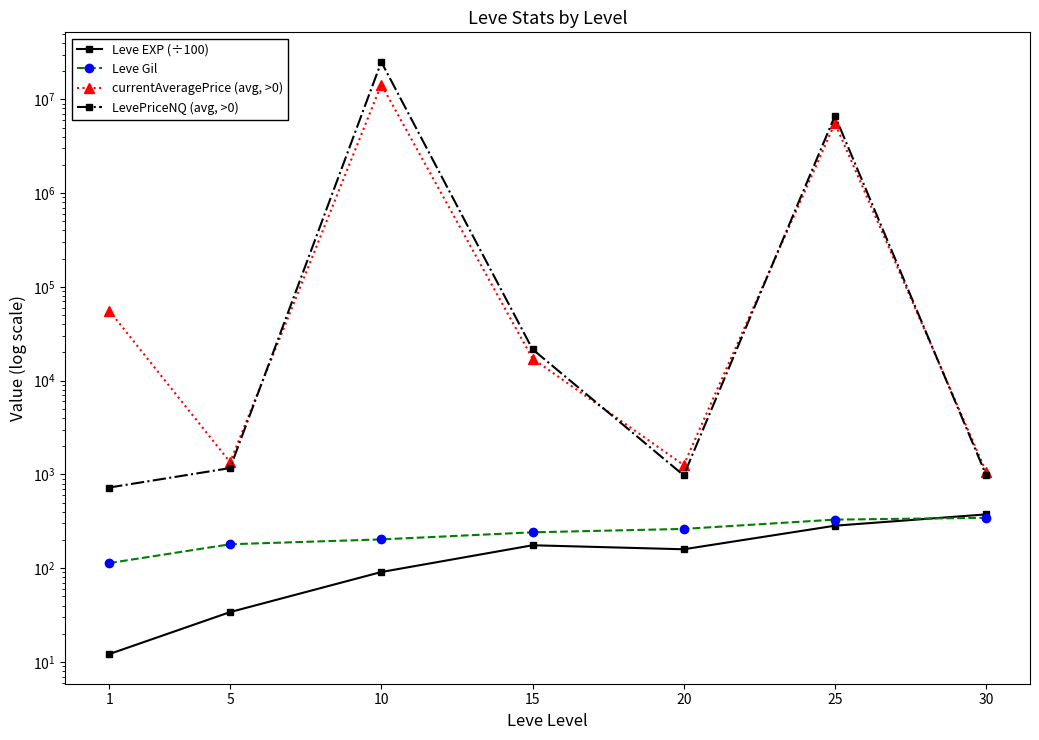

What is the sum of the Leve EXP (÷100) values at 30 and 20?

533.9